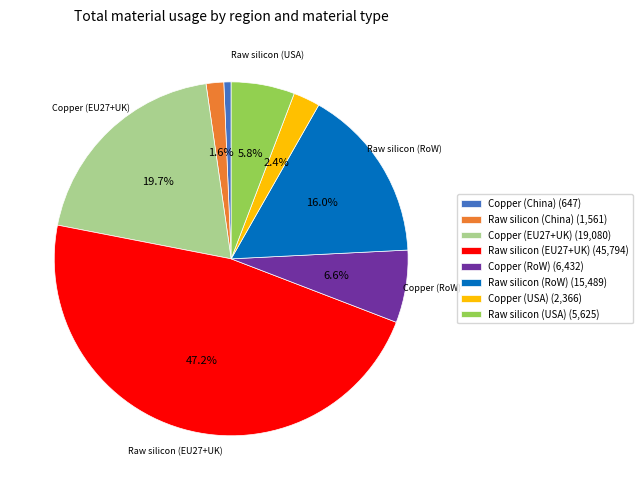

Rank the categories by value from lowest to highest.

Copper (China), Raw silicon (China), Copper (USA), Raw silicon (USA), Copper (RoW), Raw silicon (RoW), Copper (EU27+UK), Raw silicon (EU27+UK)